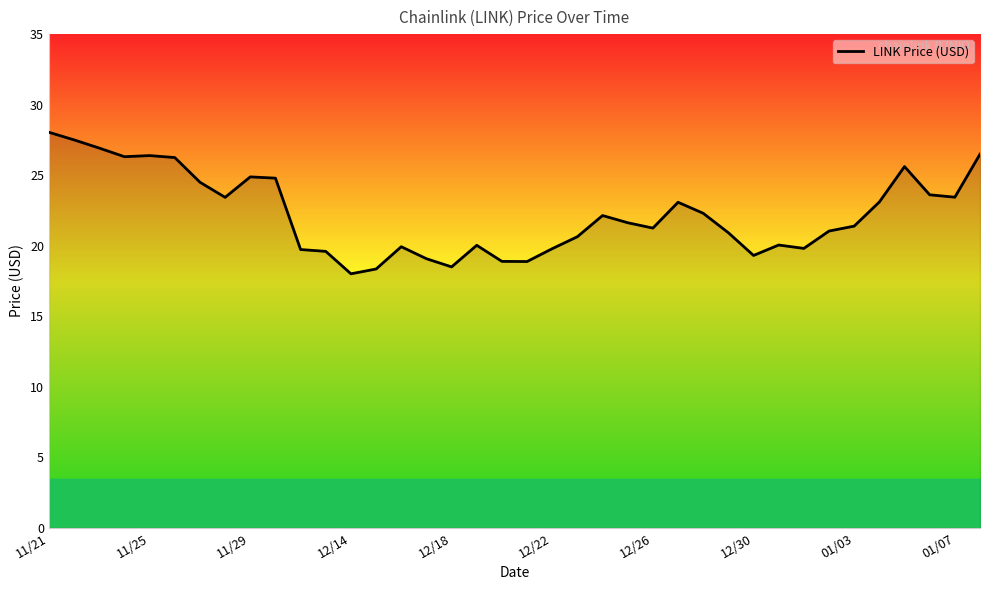

What is the sum of all values?

845.6